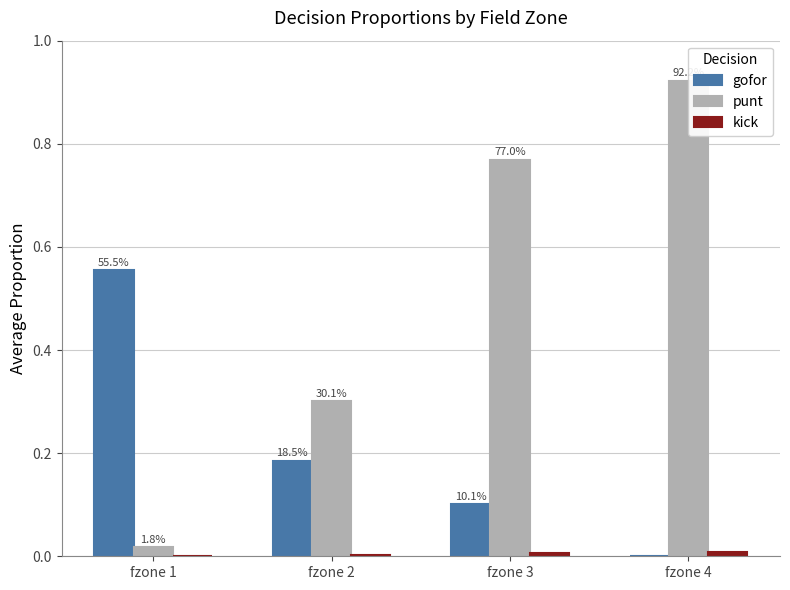

Rank the series at fzone 3 from lowest to highest value.

kick, gofor, punt